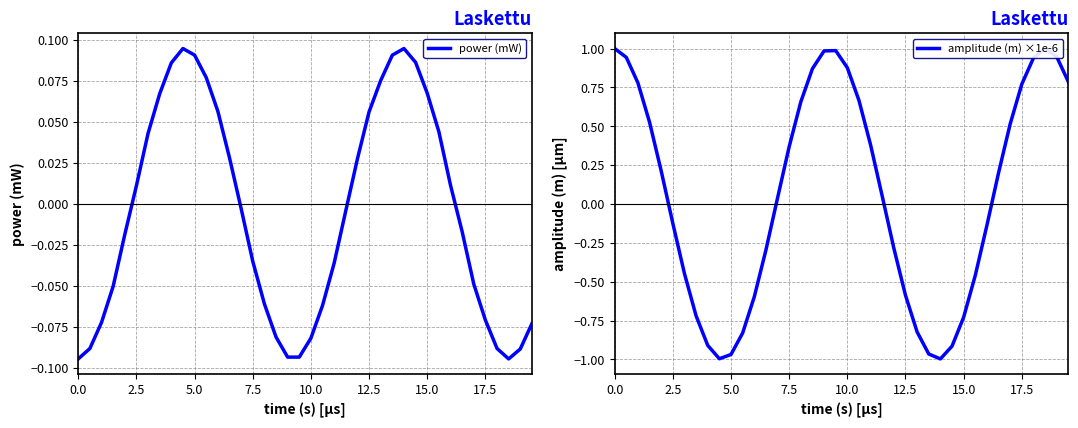

At which label does power (mW) first exceed 0?

2.5